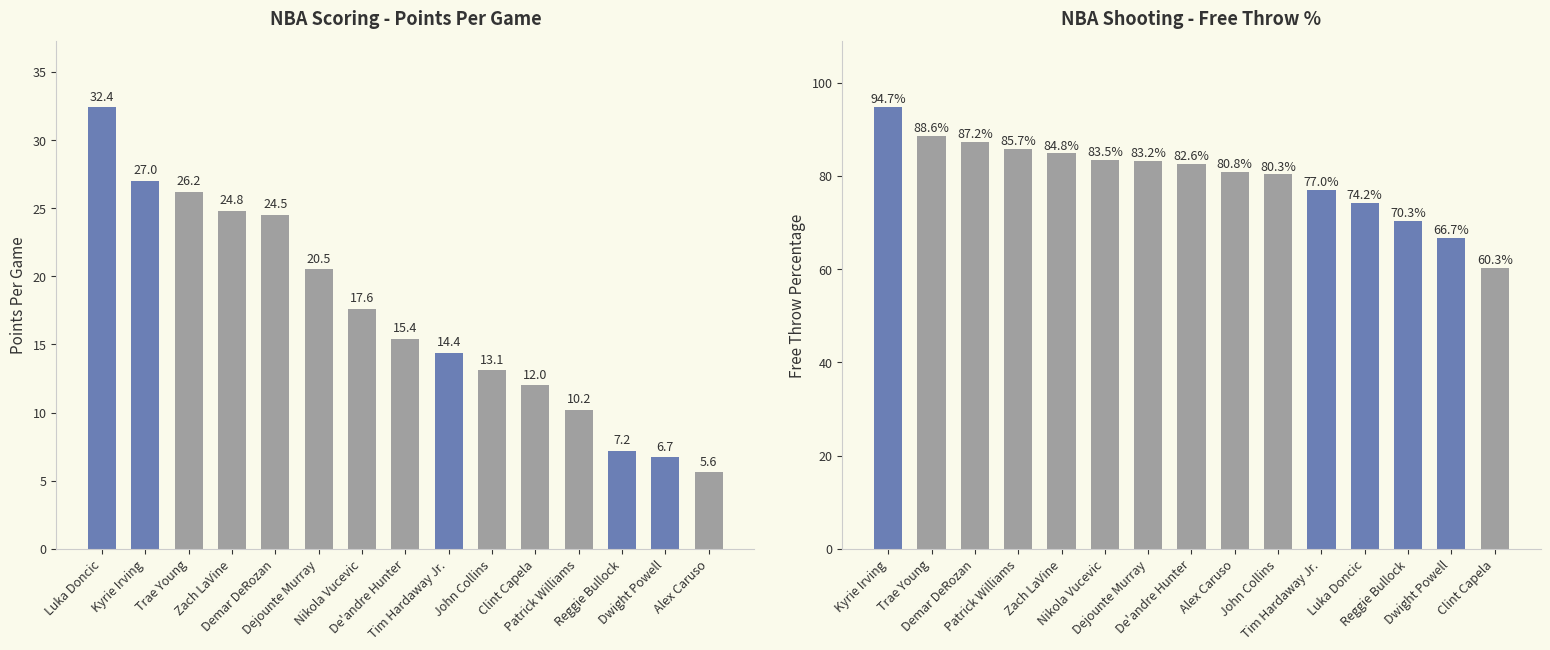

The PTS: Points Per Game series shows 32.4 at Luka Doncic. True or false?

True